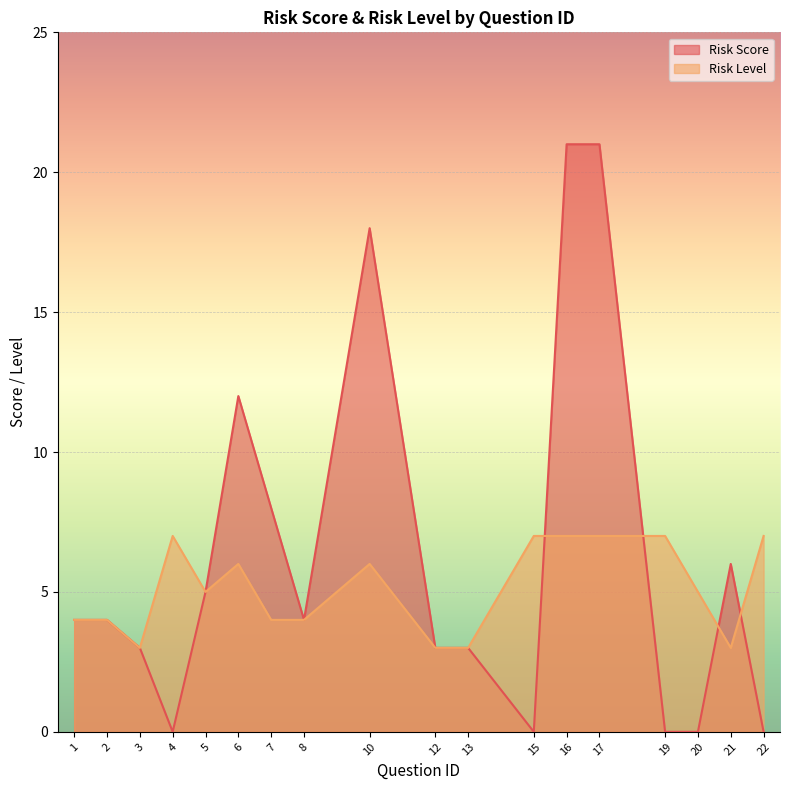

True or false: Risk Level has more than 1 interior local peaks.

True